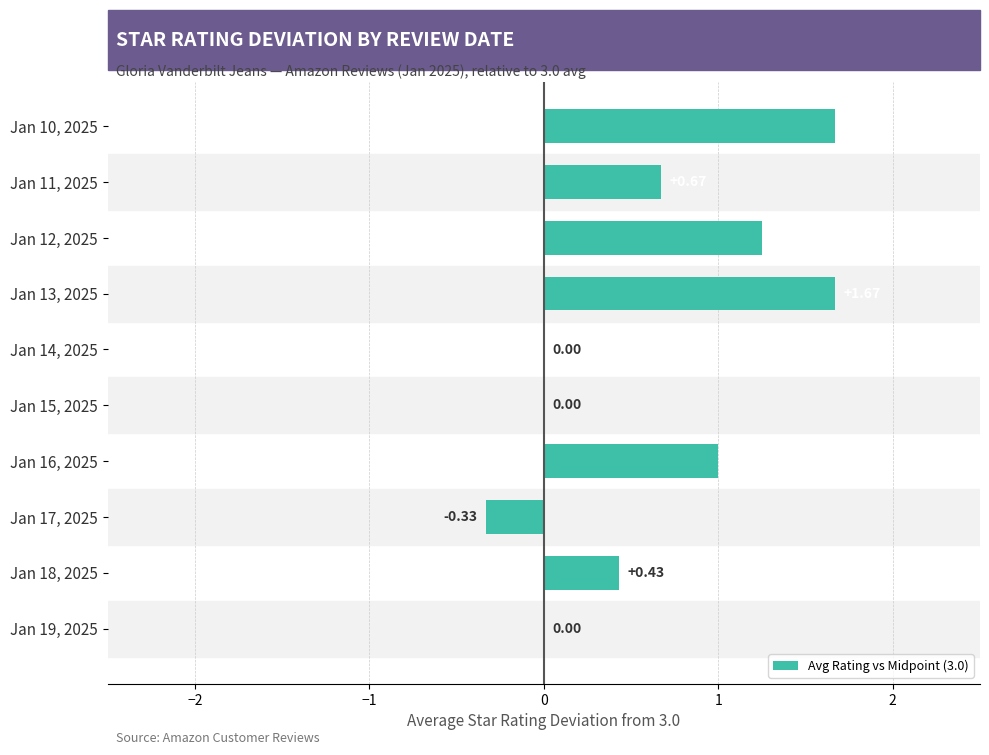

What is the sum of all values?

6.4